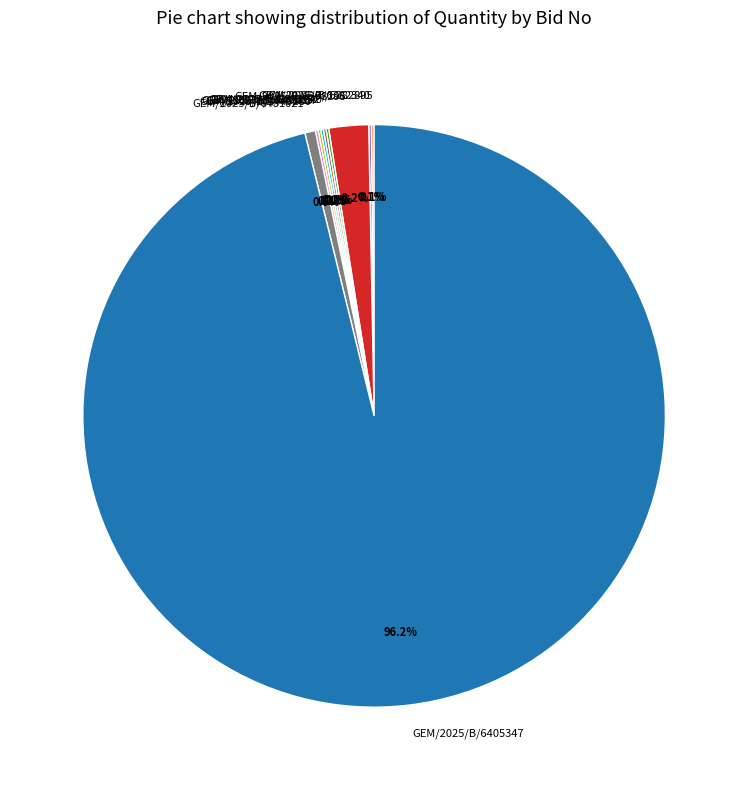

What is the largest slice in the pie chart?

GEM/2025/B/6405347